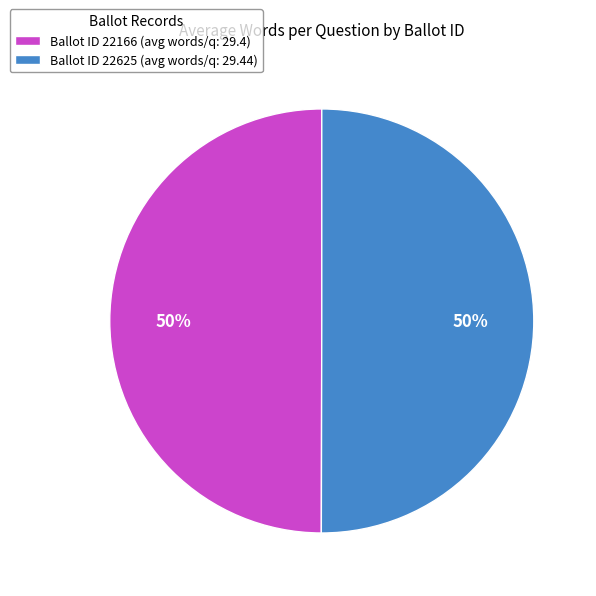

Approximately how many times larger is the value at Ballot ID 22625 (avg words/q: 29.44) compared to Ballot ID 22166 (avg words/q: 29.4)?

1.0